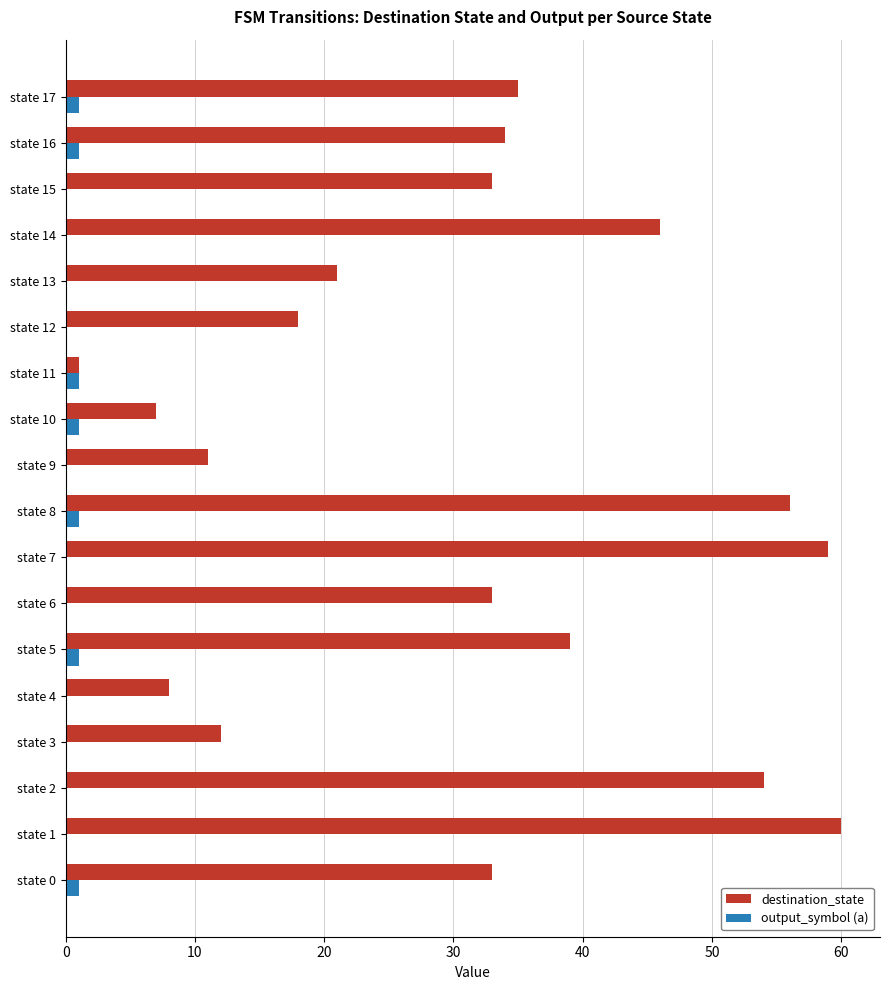

The destination_state series shows 33 at state 15. True or false?

True